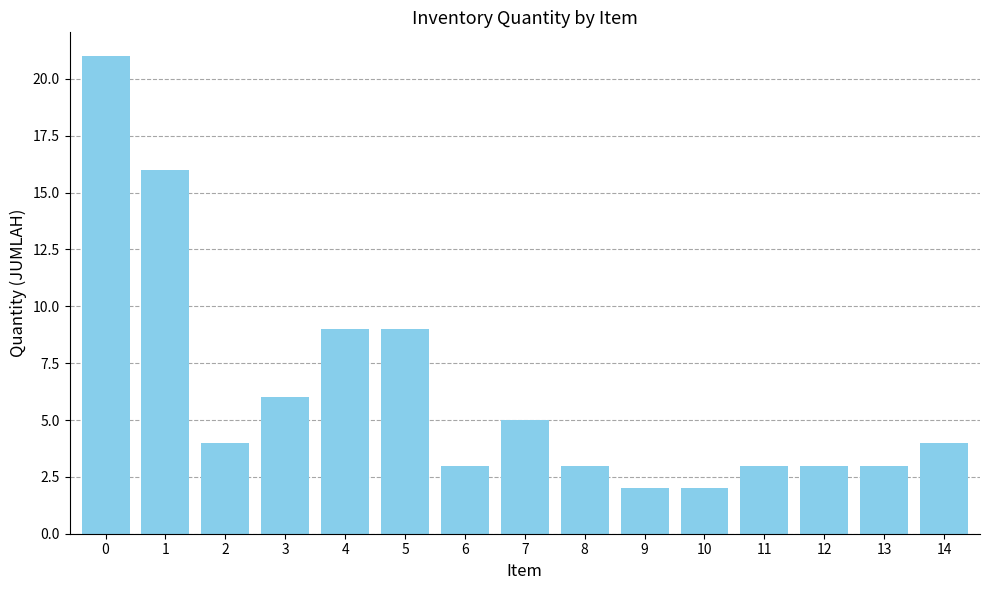

What is the value of the 3rd bar from the left?

4